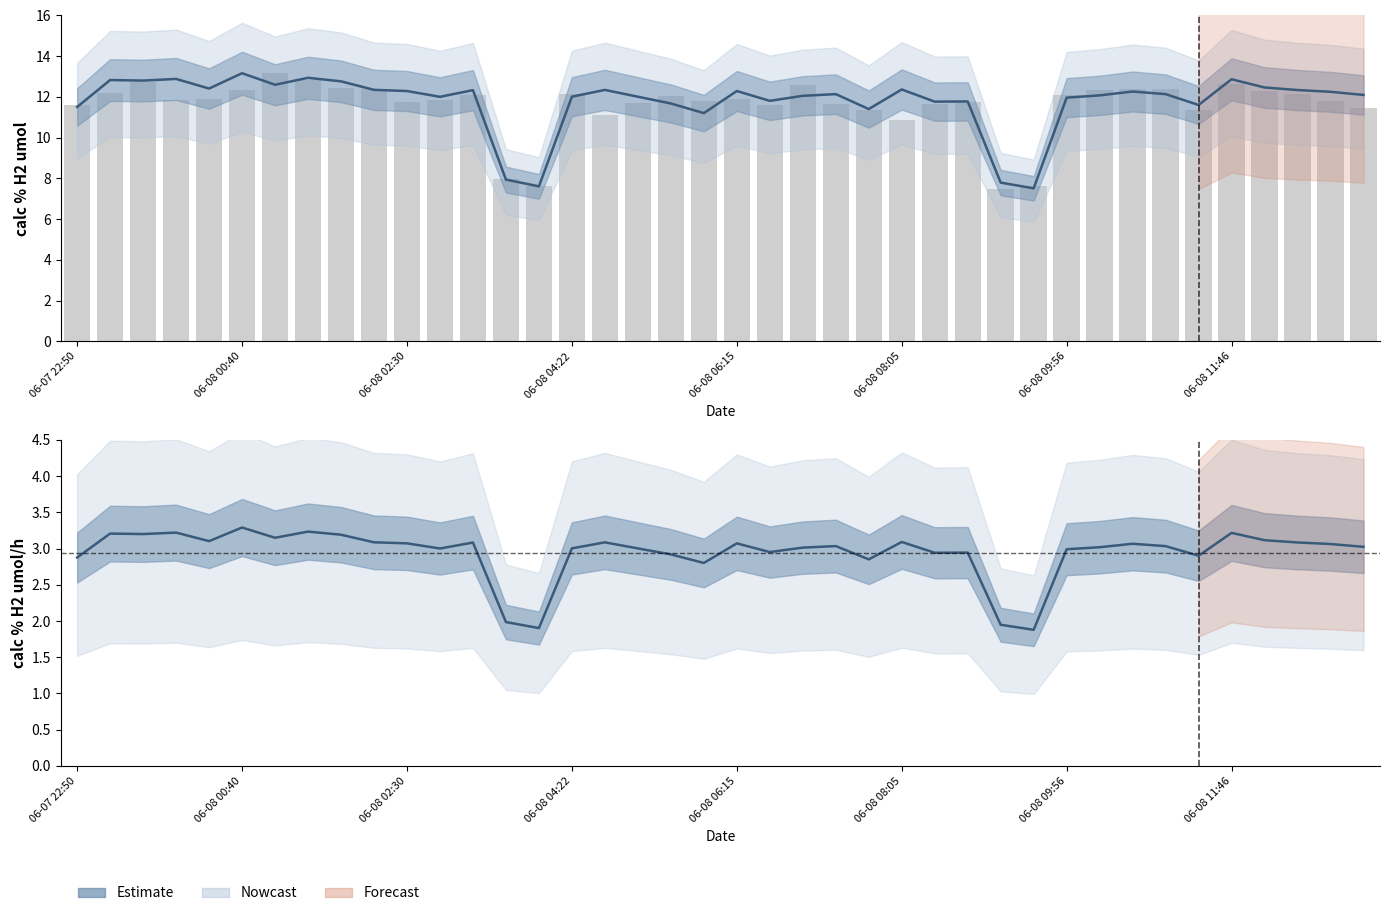

What is the greatest value displayed?

13.2